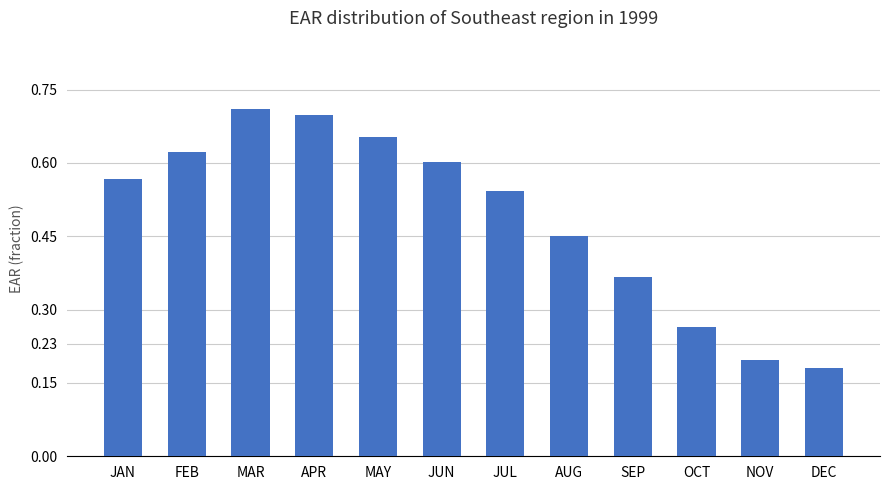

The chart shows a value of 0.9 at JUL. True or false?

False